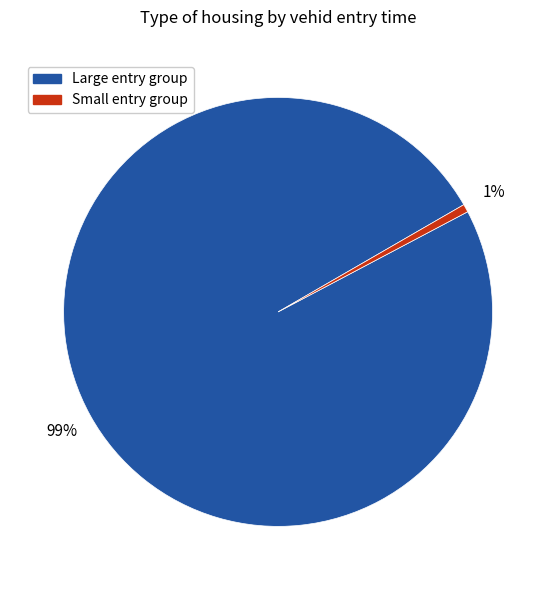

To the nearest percent, what is the average slice percentage?

50%